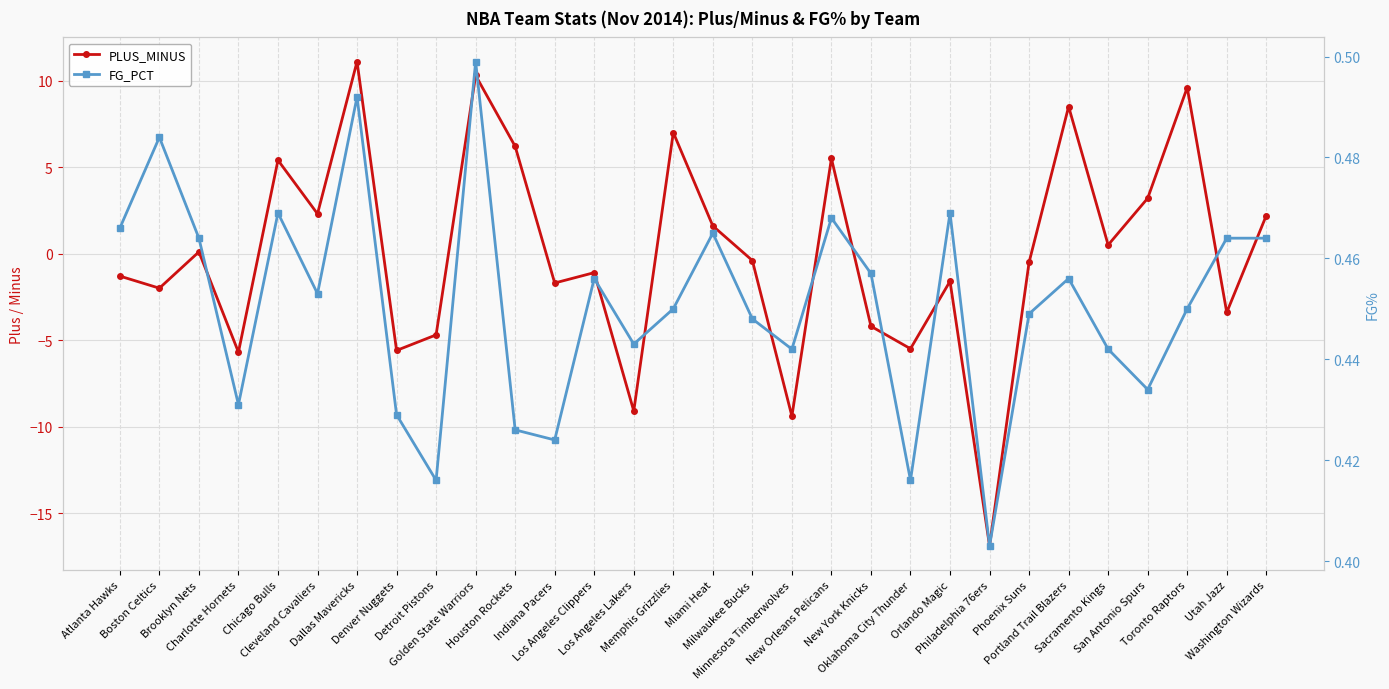

Which series has the largest total across all categories?

FG_PCT